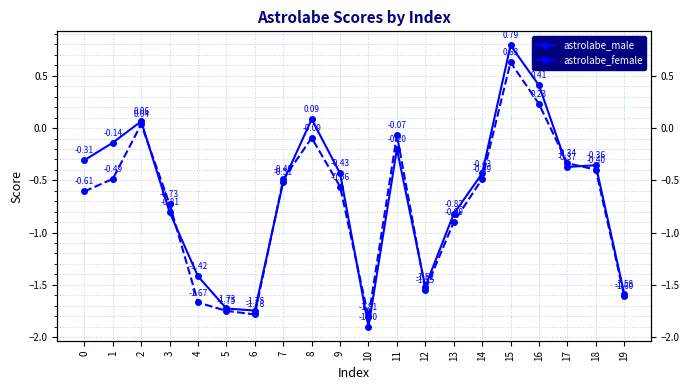

What is the maximum value shown in the chart?

0.8